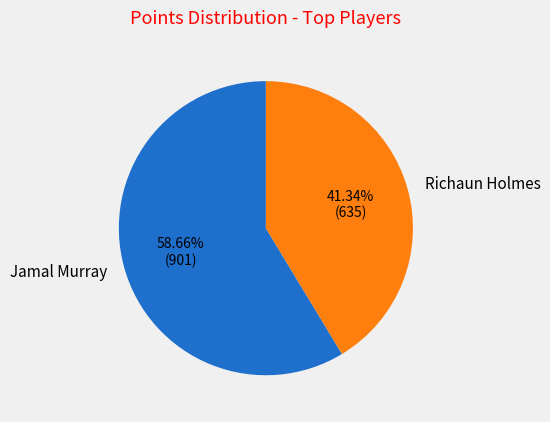

What percentage is the Jamal Murray slice, to the nearest percent?

59%